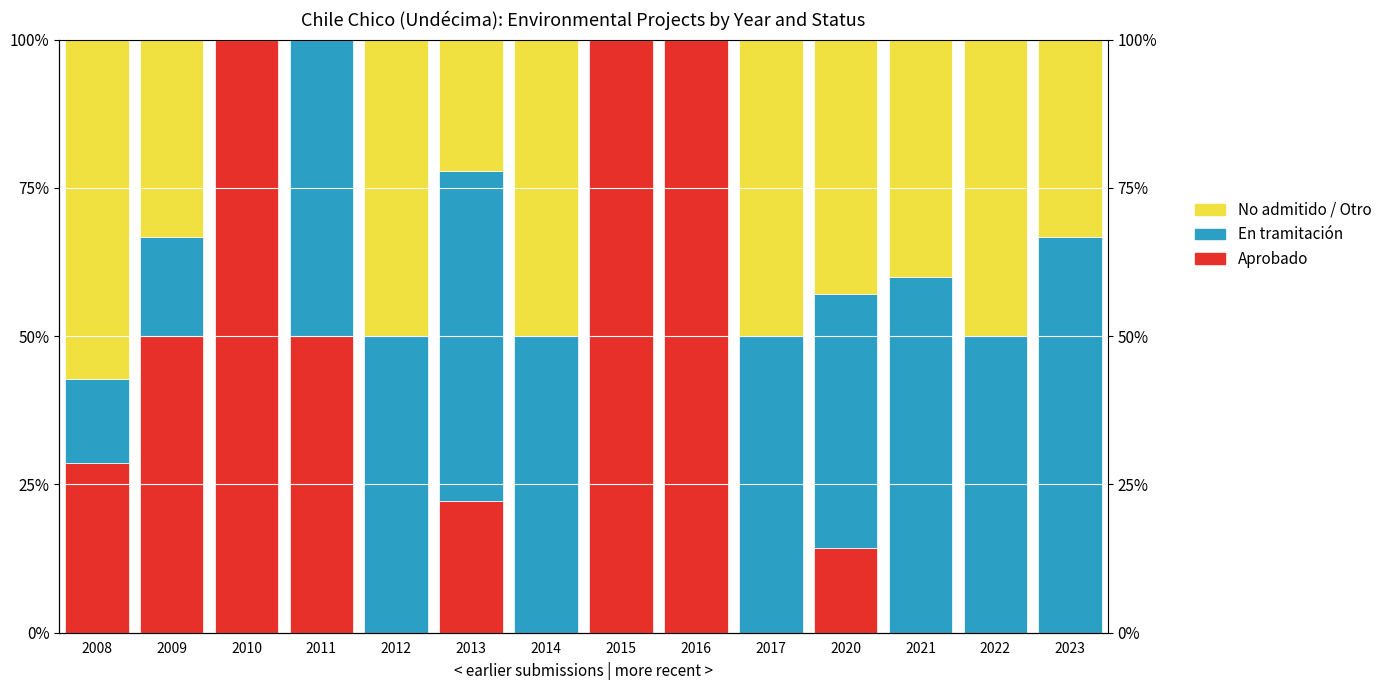

True or false: No admitido / Otro has a value of 0.7 at 2021.

False